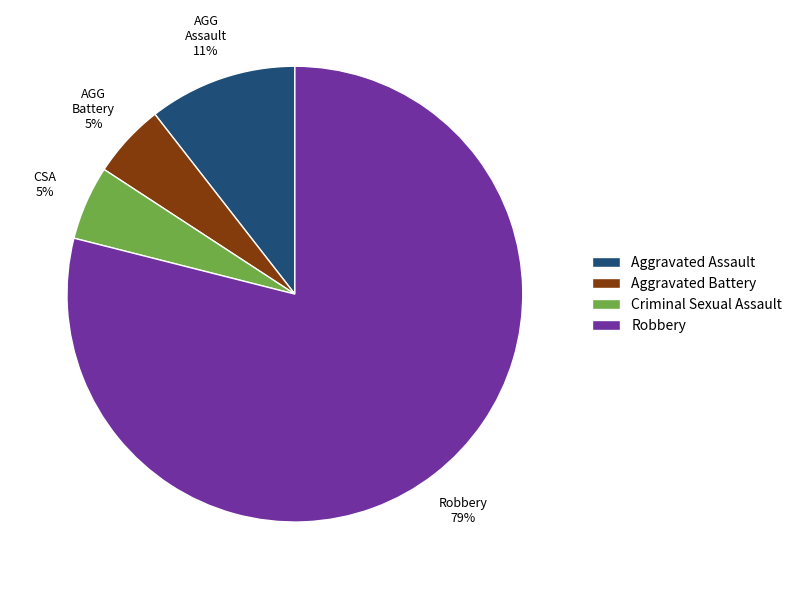

Which slice is the largest?

Robbery